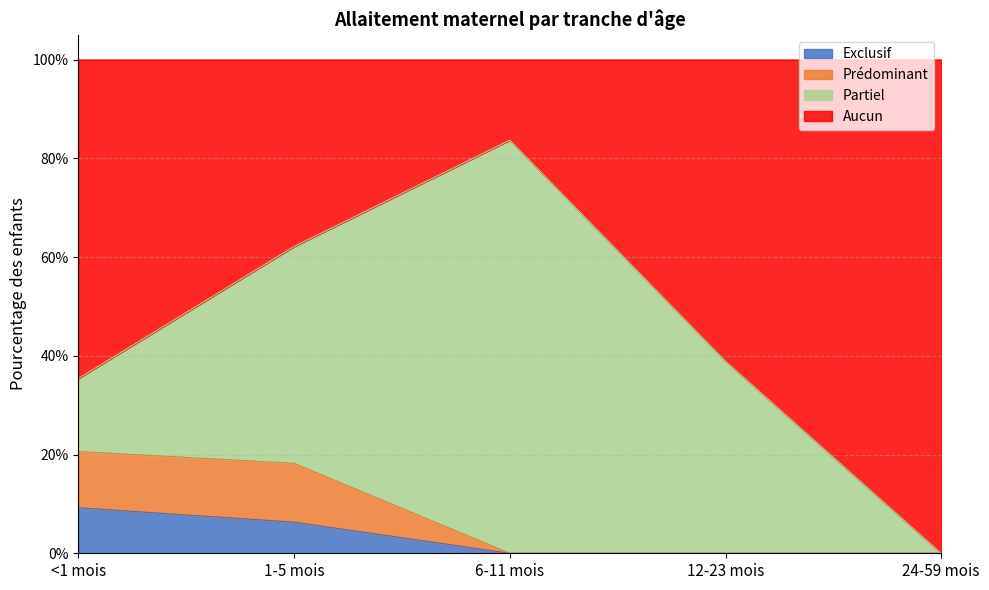

Does the chart display data point markers on the line(s)?

No